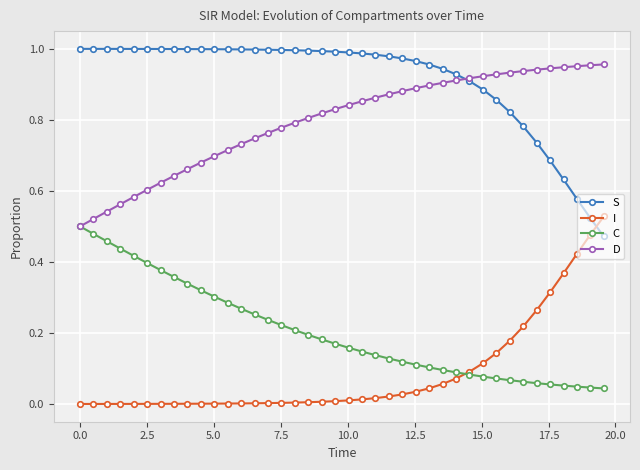

Which series has the largest total across all categories?

S